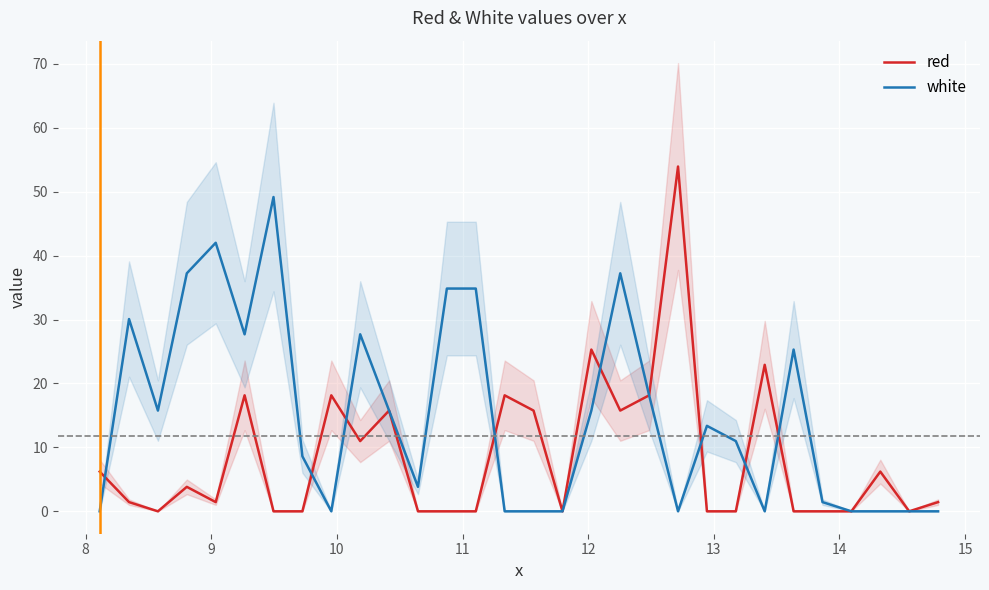

What is the maximum value for red?

53.9